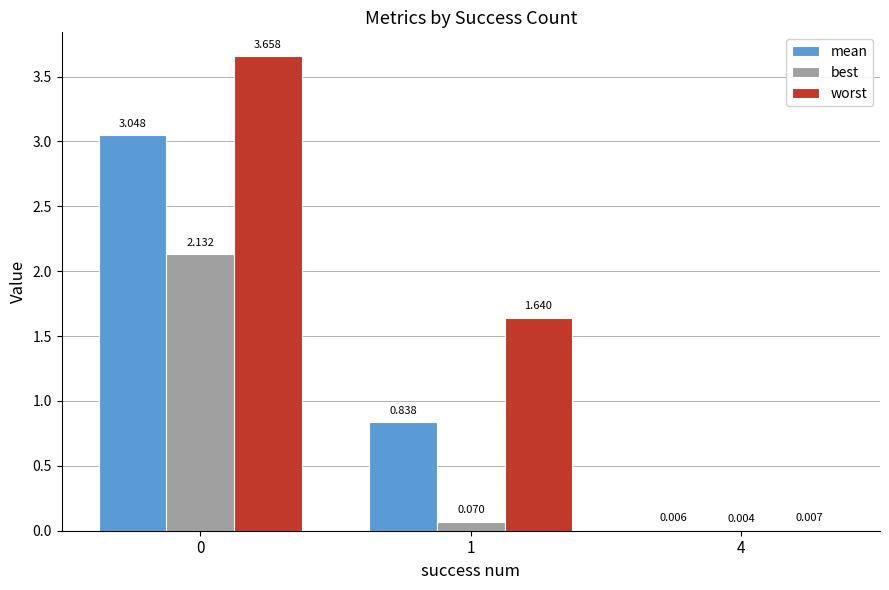

Which series changed the most between 0 and 1?

mean